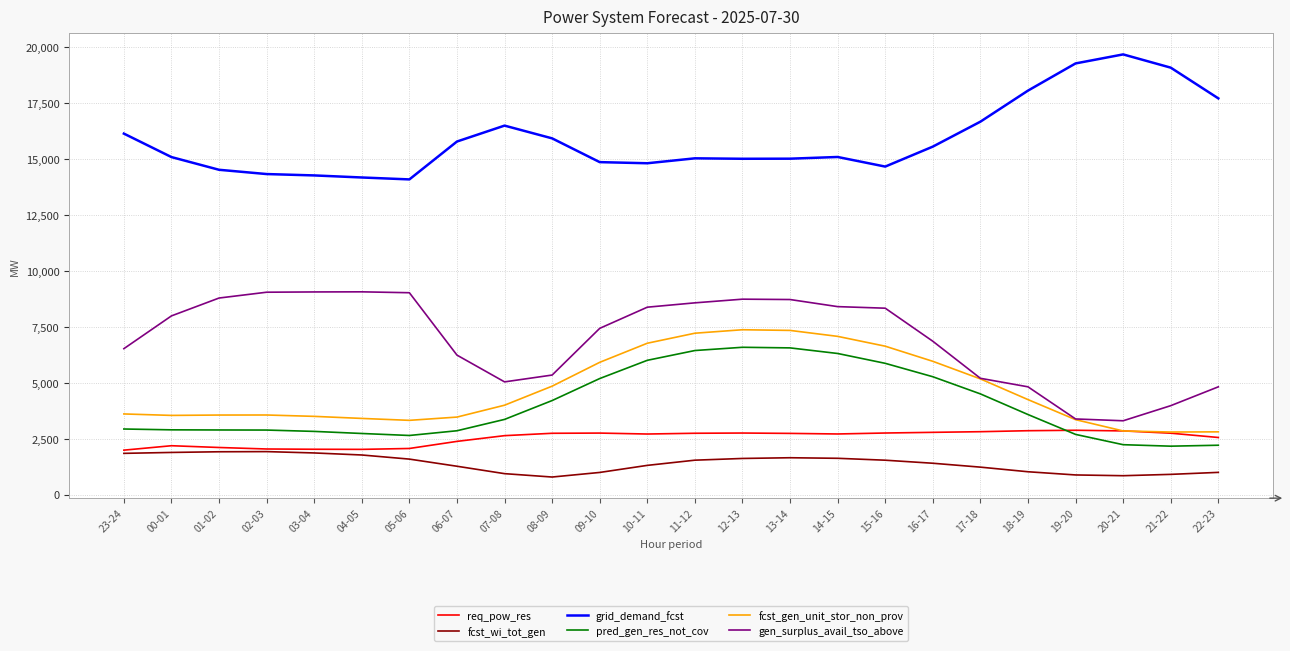

True or false: gen_surplus_avail_tso_above and grid_demand_fcst cross at least once.

False